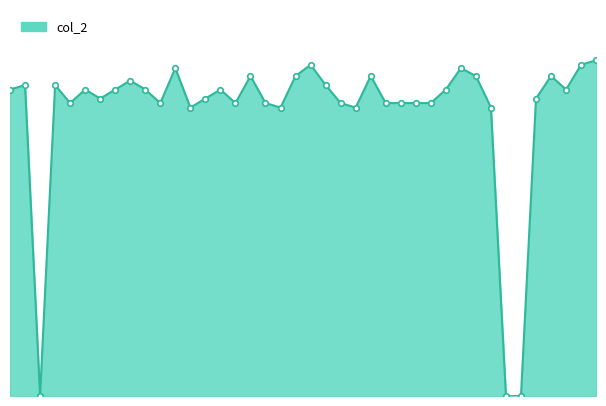

What is the difference between the maximum and minimum values?

298